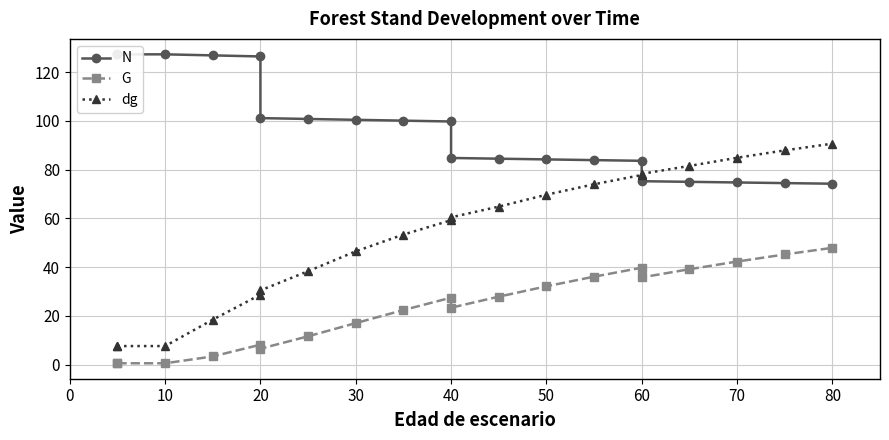

Rank the series at 0 from highest to lowest value.

N, dg, G